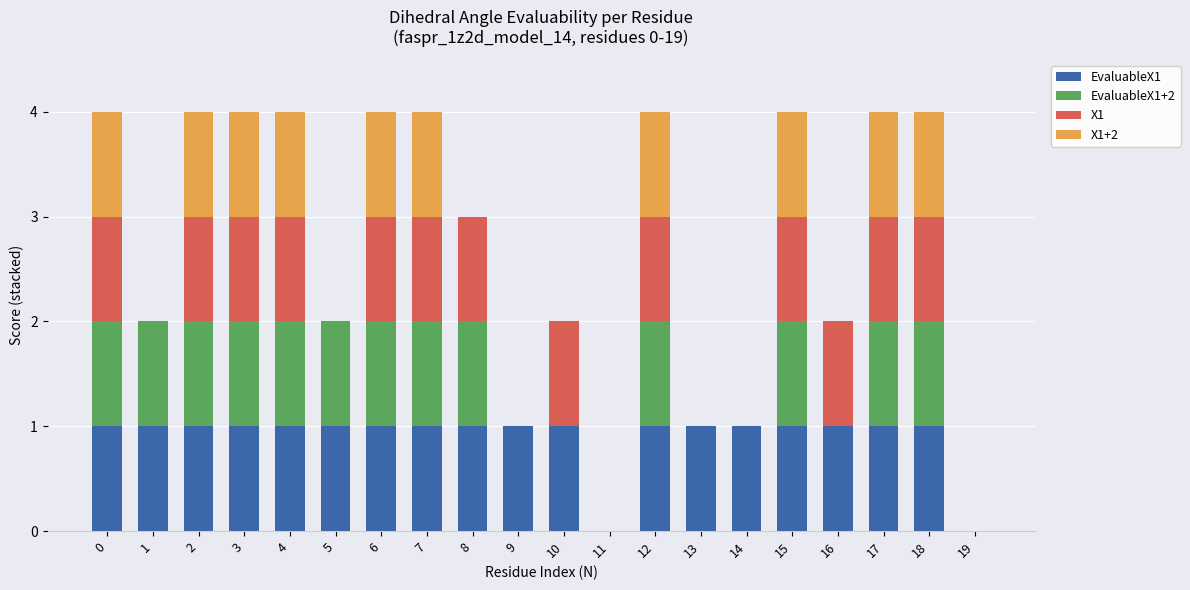

The value of X1 at 19 is 0. True or false?

True